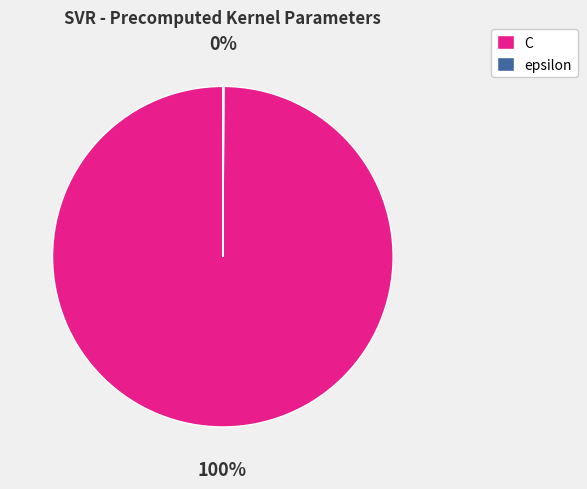

Which slice represents more than half of the pie?

C